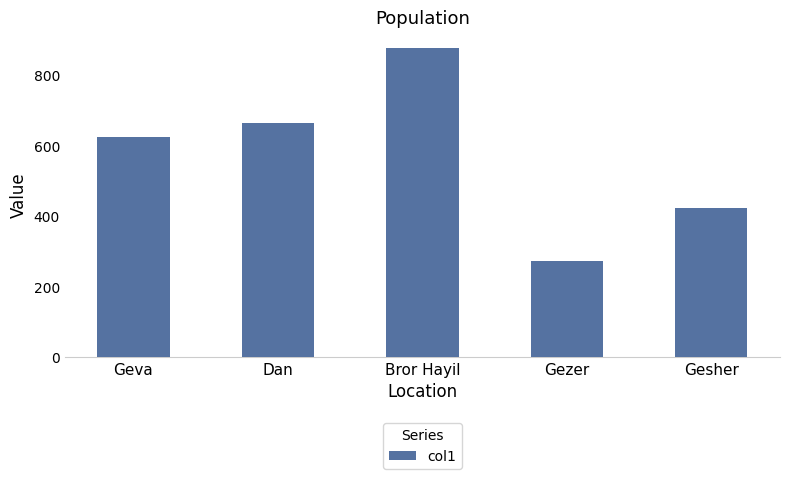

Which label corresponds to the largest value in the chart?

Bror Hayil